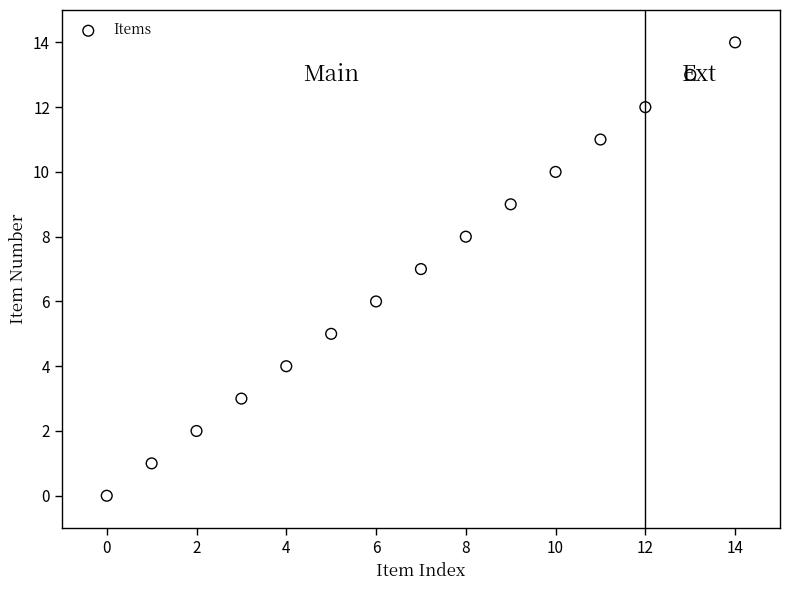

What is the range of Y values (max minus min)?

14